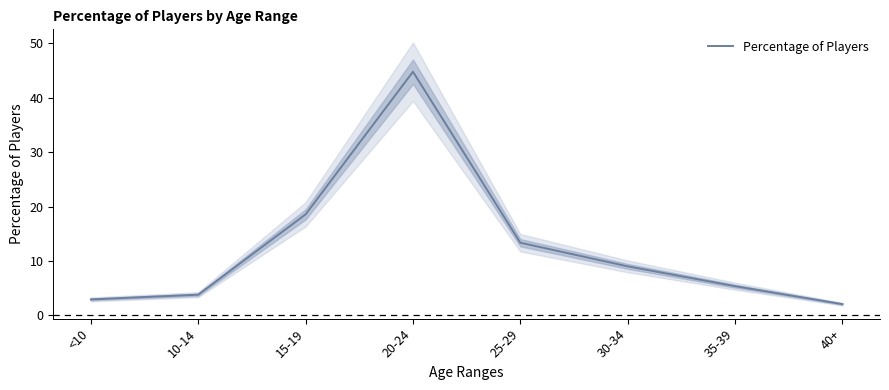

Read the value at 20-24.

44.8